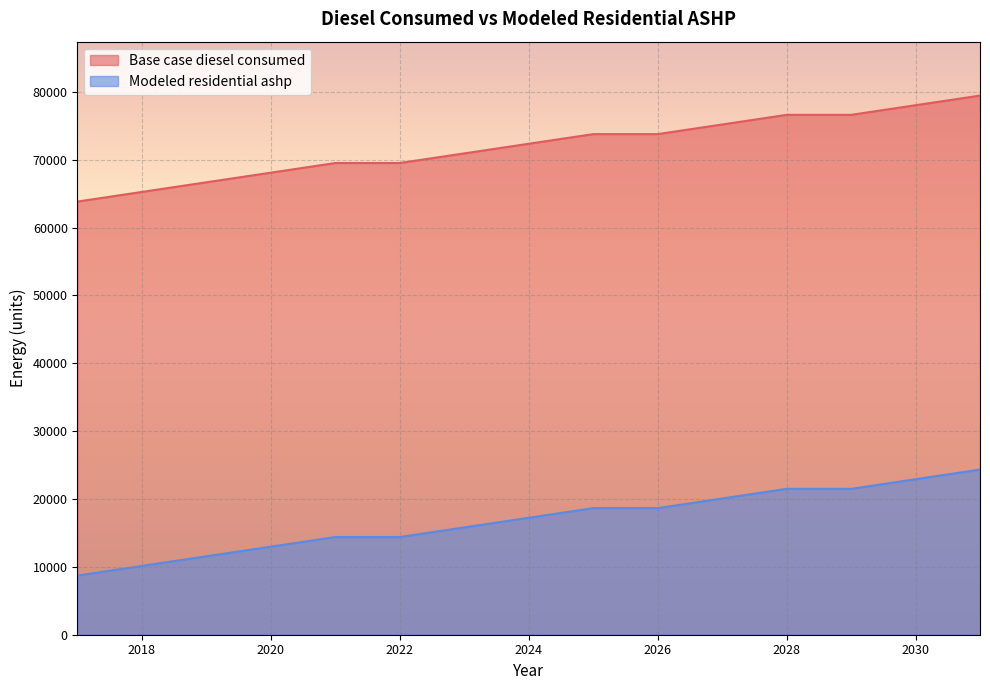

What is the sum of all Base case diesel consumed values?

1079619.3